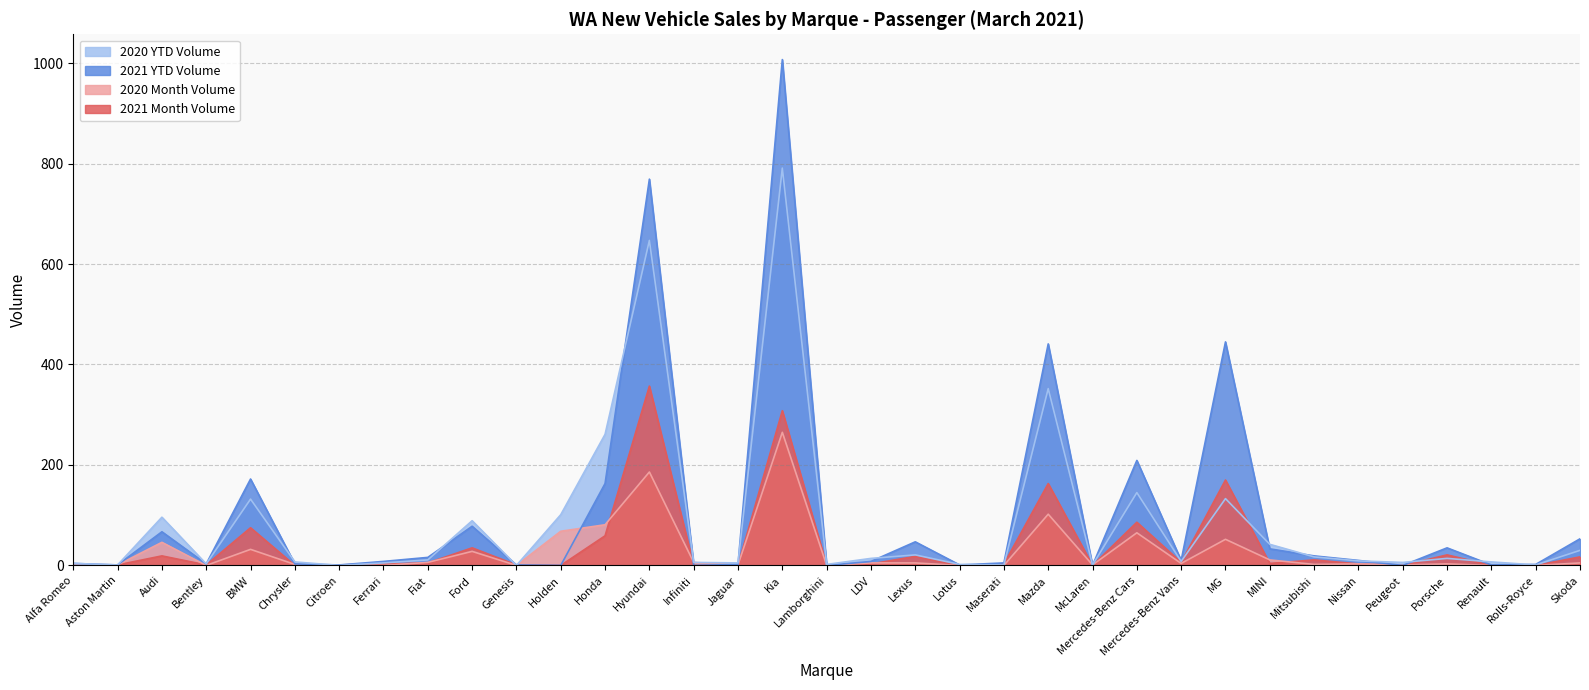

Reading left to right, transcribe all the data shown in this chart.

2021 Month Volume: 1	1	19	1	75	0	1	3	5	35	1	0	59	357	0	0	308	0	3	18	0	3	163	0	86	6	170	4	11	3	0	21	0	0	17
2020 Month Volume: 2	1	46	0	32	2	0	0	6	28	0	68	81	186	6	1	265	0	5	5	0	0	102	1	65	4	52	11	2	3	1	3	0	0	5
2021 YTD Volume: 4	1	67	3	172	3	1	8	16	78	1	0	163	769	0	2	1007	0	8	47	1	5	441	0	209	10	445	33	19	10	0	35	1	2	53
2020 YTD Volume: 4	1	96	3	132	7	0	5	11	89	0	101	261	647	6	5	791	2	14	21	2	1	352	1	145	8	133	42	17	9	6	14	7	1	30